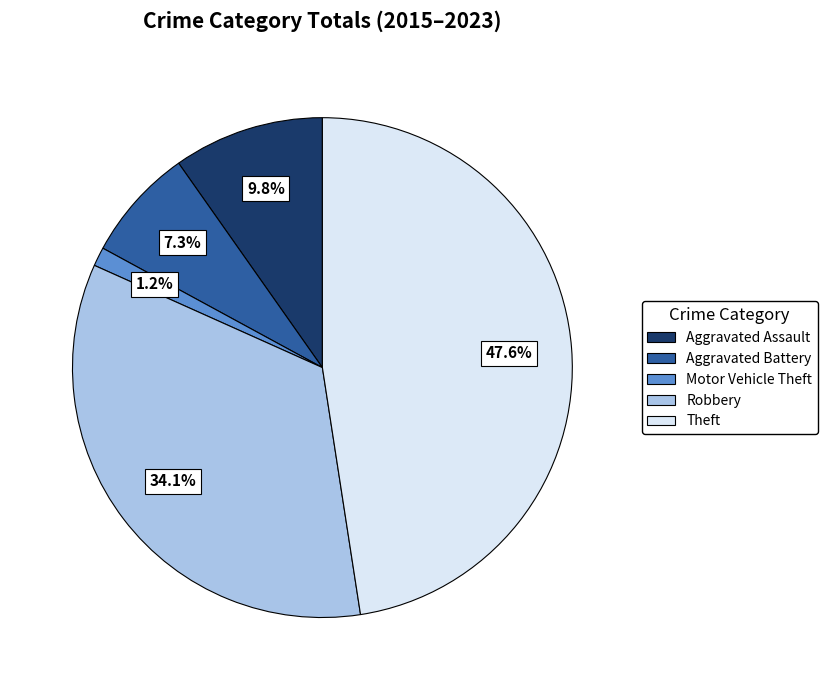

Combined, do Theft and Robbery account for over 50%?

Yes